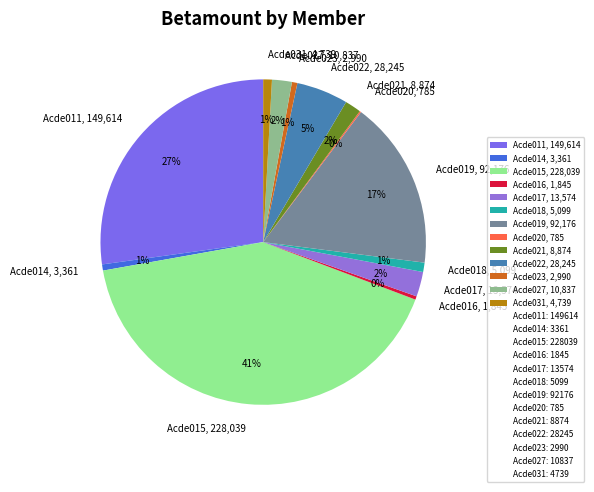

Do Acde015, 228,039 and Acde016, 1,845 together represent more than half of the pie?

No